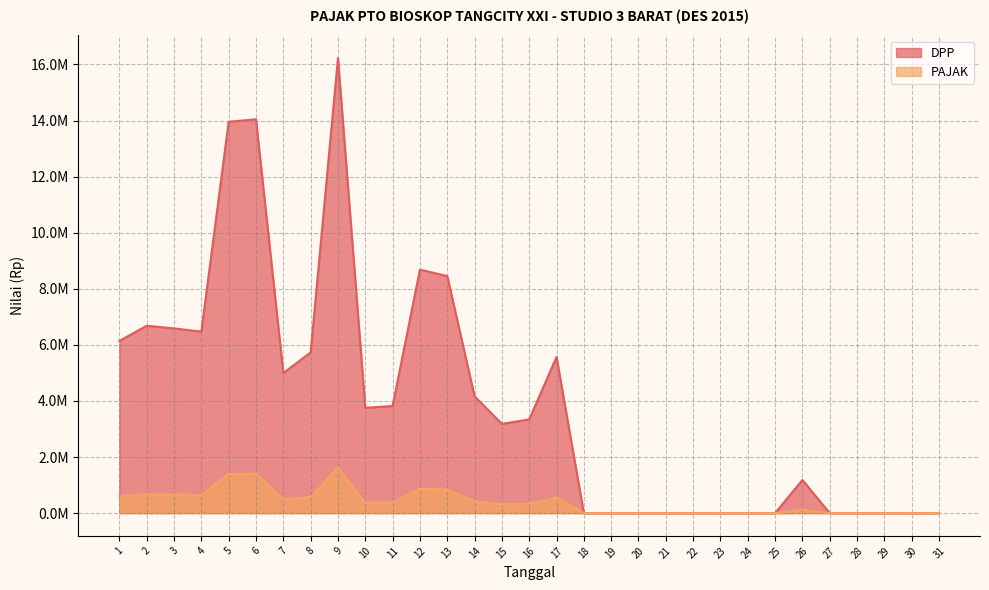

Which category has the lowest value in the PAJAK series?

18